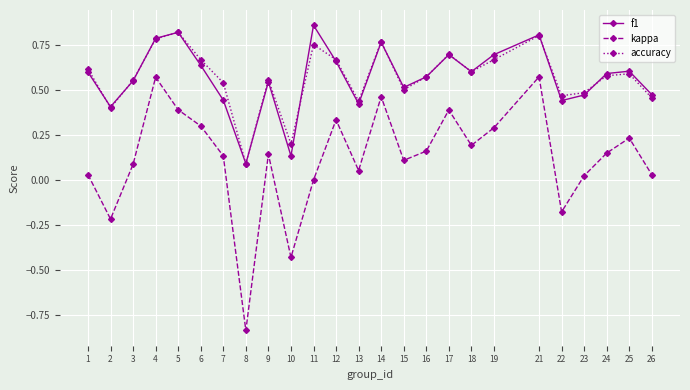

True or false: kappa has a value of 0.3 at 19.

True